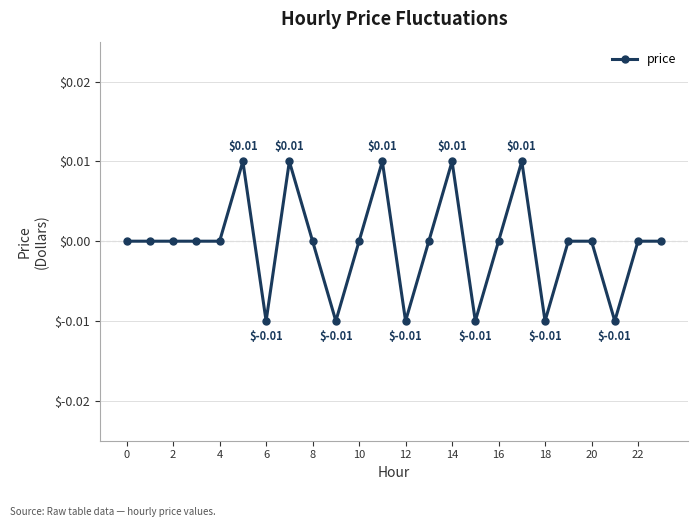

True or false: the data has more than 1 interior local peaks.

True